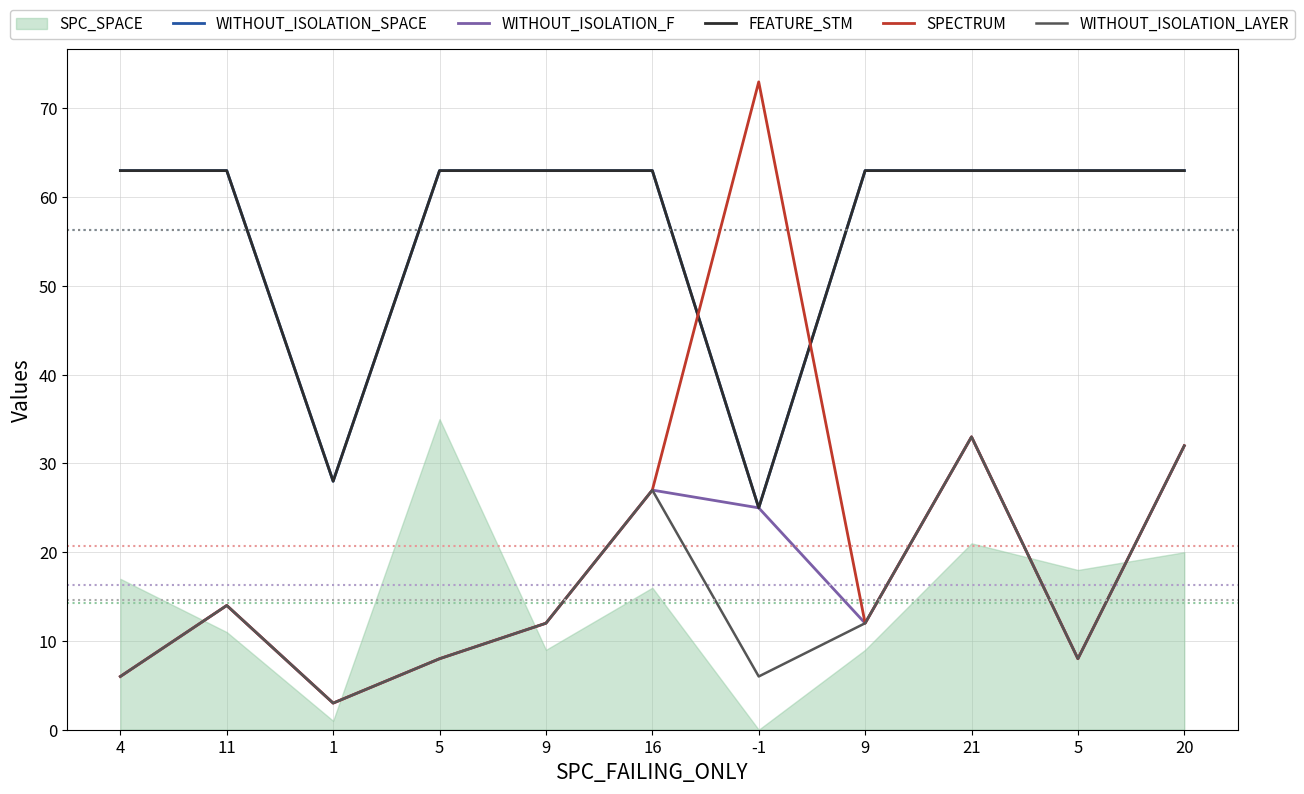

True or false: SPECTRUM and WITHOUT_ISOLATION_SPACE cross at least once.

True